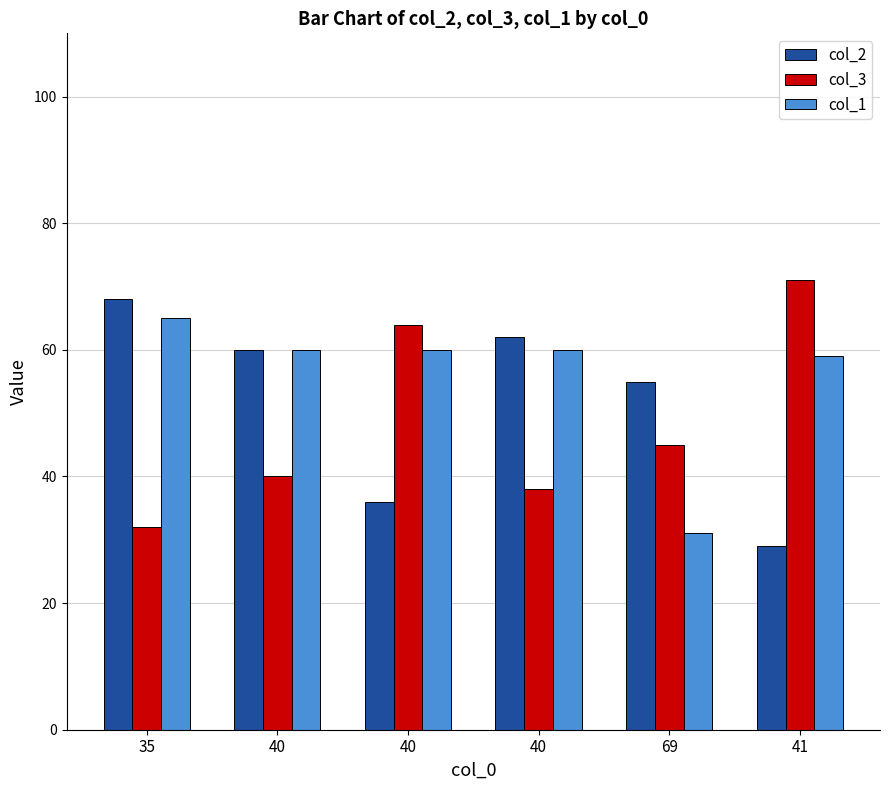

How many series are shown in this chart?

3